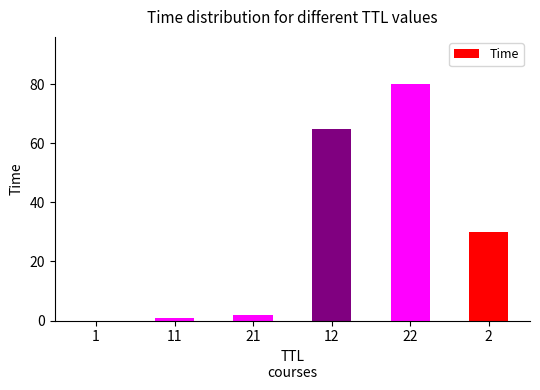

Is it true that the value at 12 is 111.1?

False